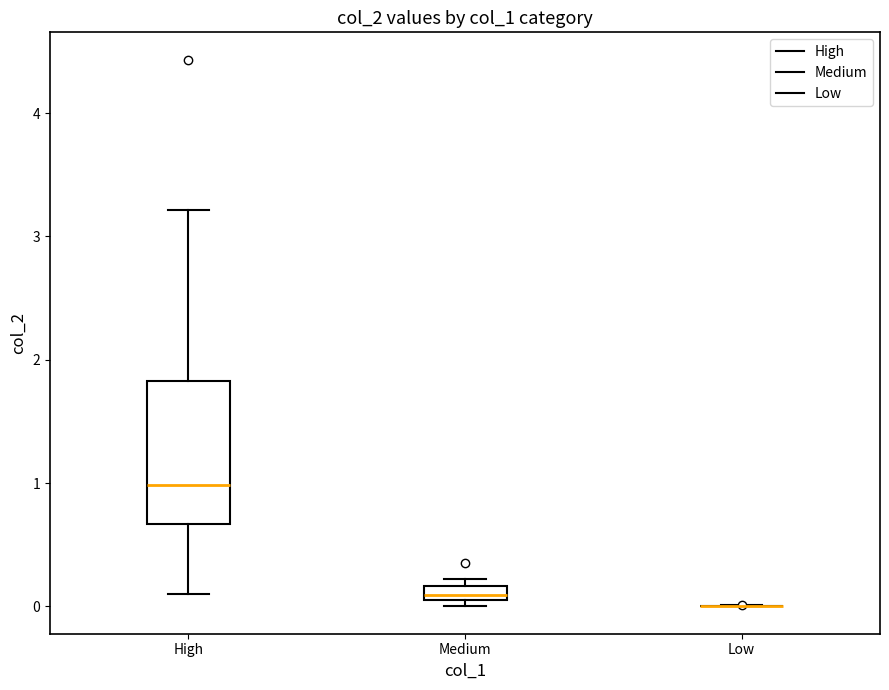

Where is the lower edge of the box for Medium on the y-axis? The values are not printed on the chart, so give them approximately, as read against the axis.

0.0